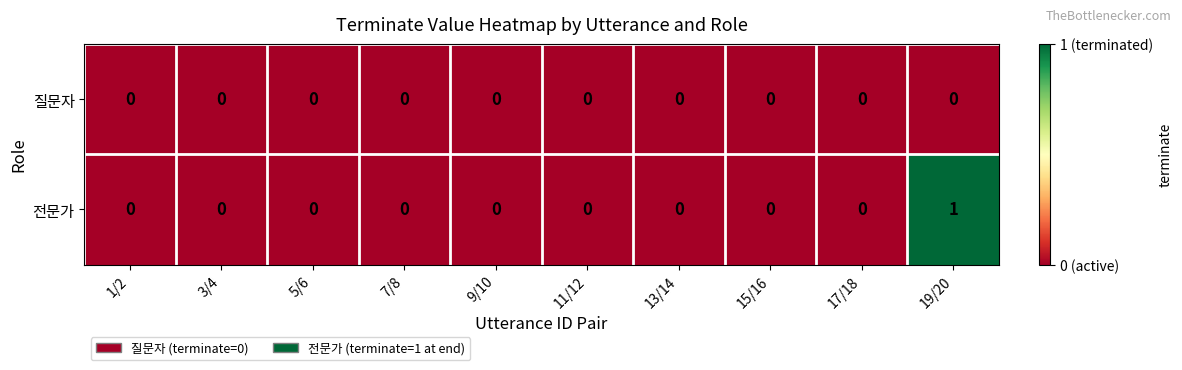

How many 전문가 values are between 0 and 1?

10